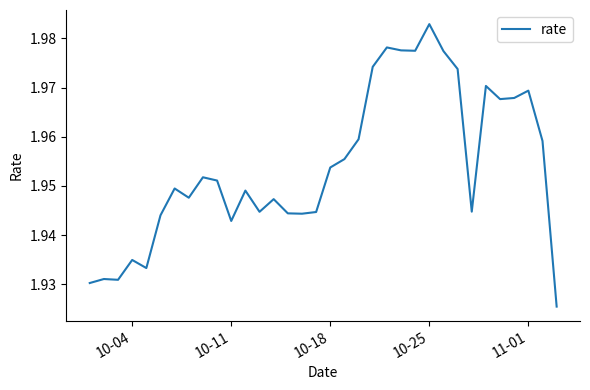

Which label corresponds to the largest value in the chart?

10-25